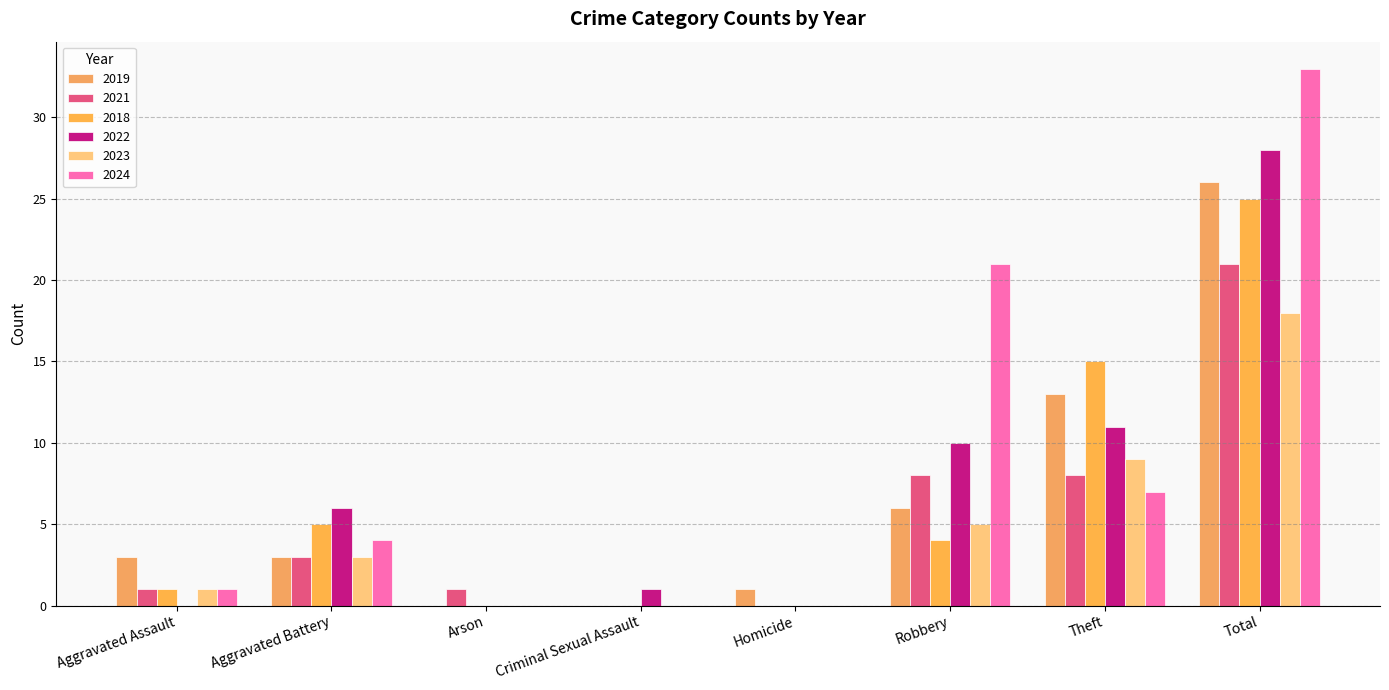

What position from the left is Total?

8